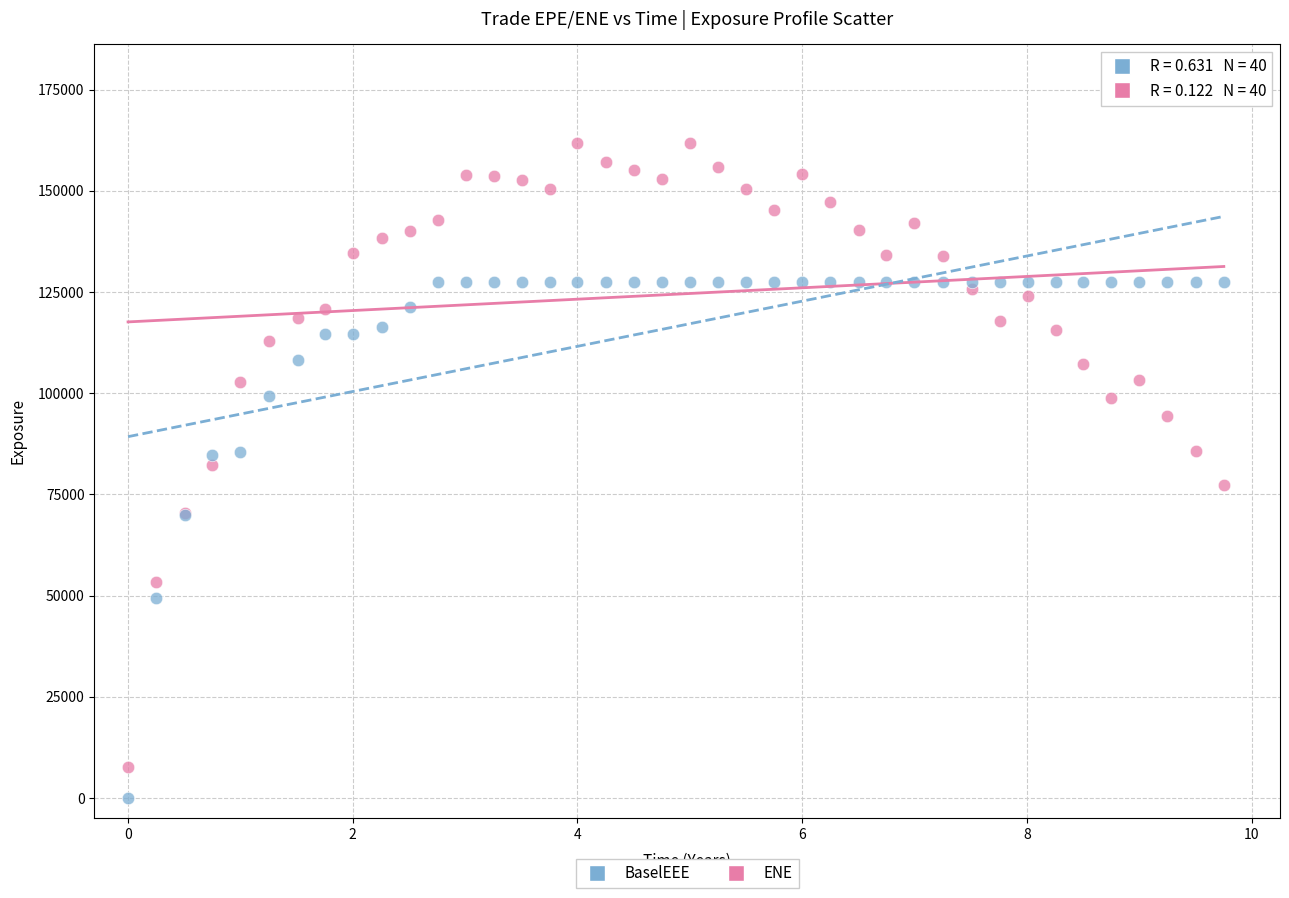

Which series contains the lowest Y value?

BaselEEE